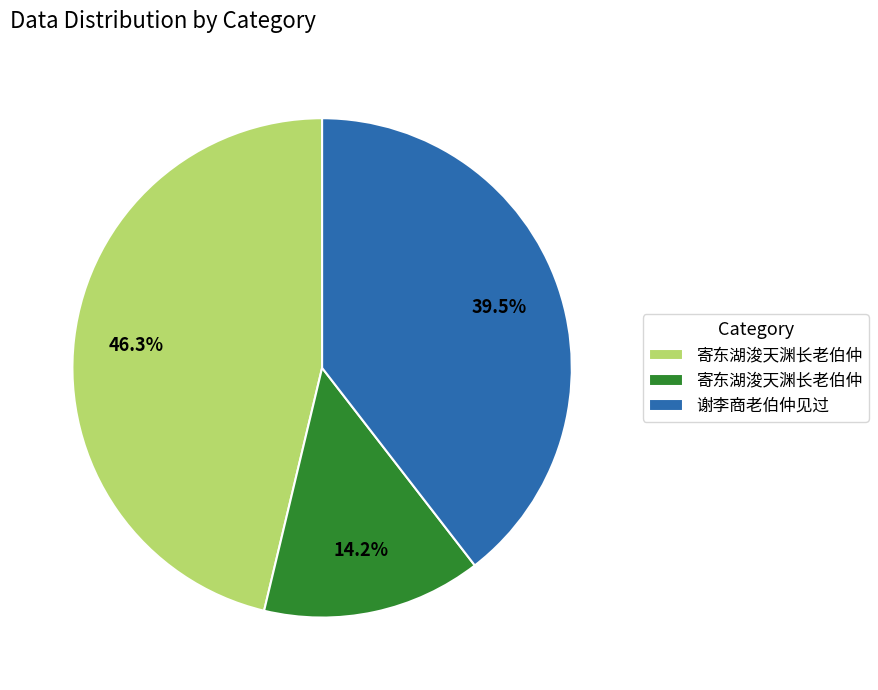

Is there any slice that represents more than half of the pie?

No